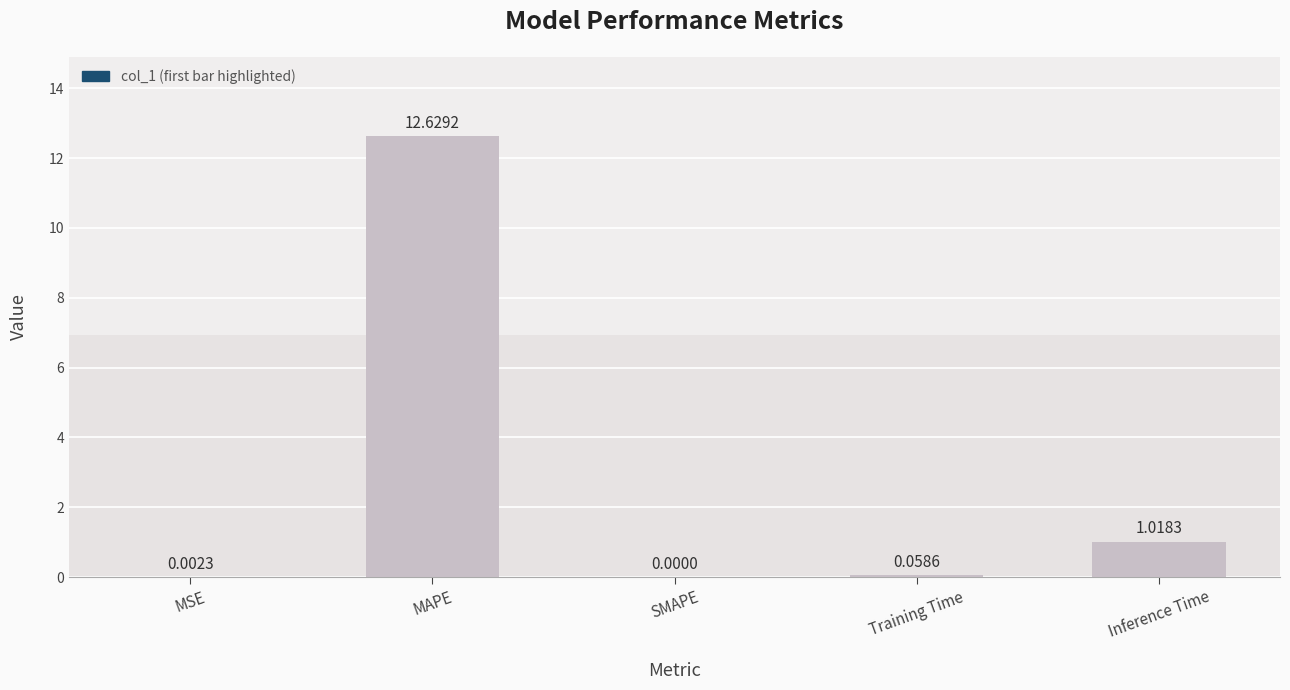

At which category does the chart reach its peak across all series?

MAPE